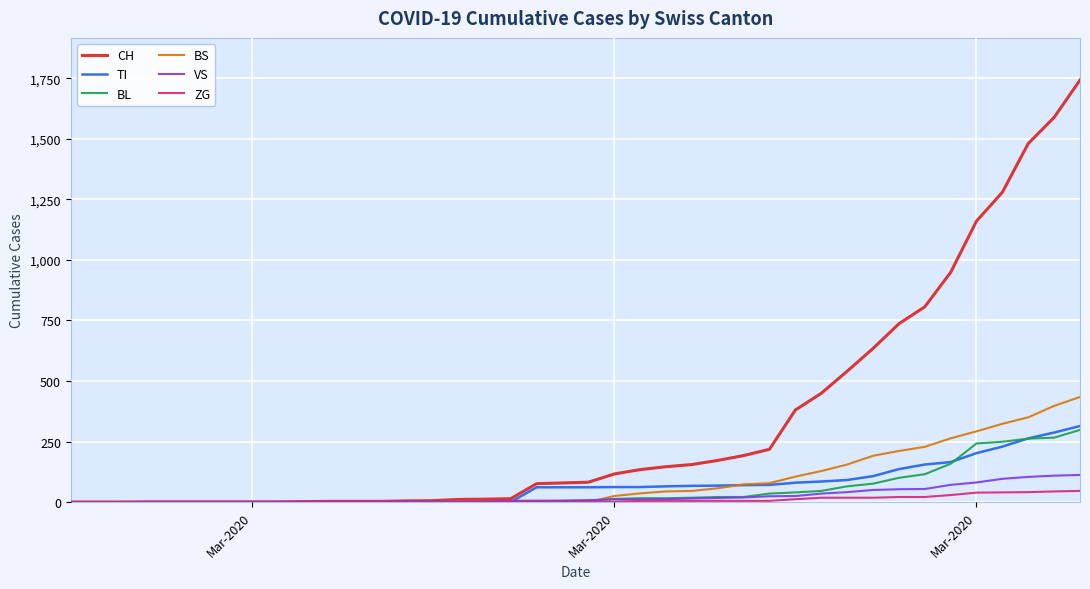

What is the maximum value shown in the chart?

1742